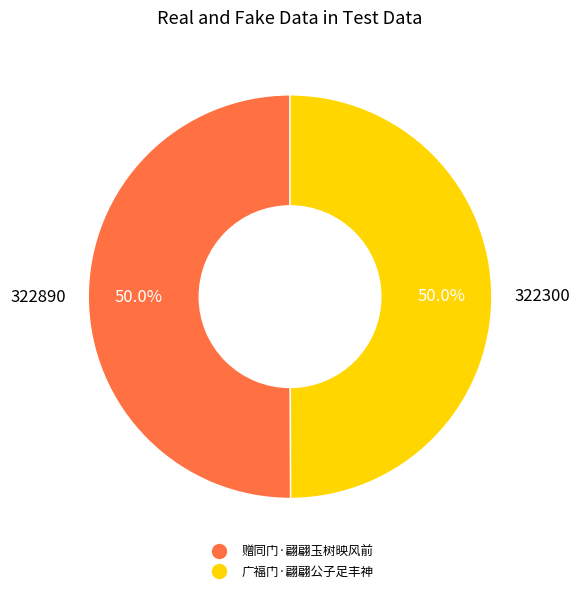

What is the ratio of the value at 赠同门·翩翩玉树映风前 to the value at 广福门·翩翩公子足丰神?

1.0